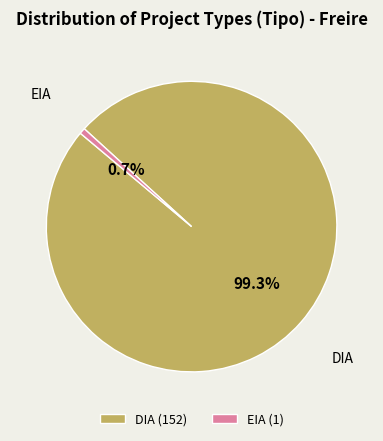

What is the total percentage of EIA and DIA?

100.0%